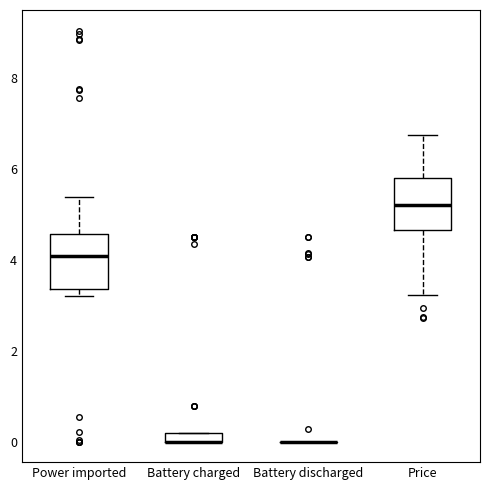

Where is the lower edge of the box for Battery charged on the y-axis? The values are not printed on the chart, so give them approximately, as read against the axis.

0.0